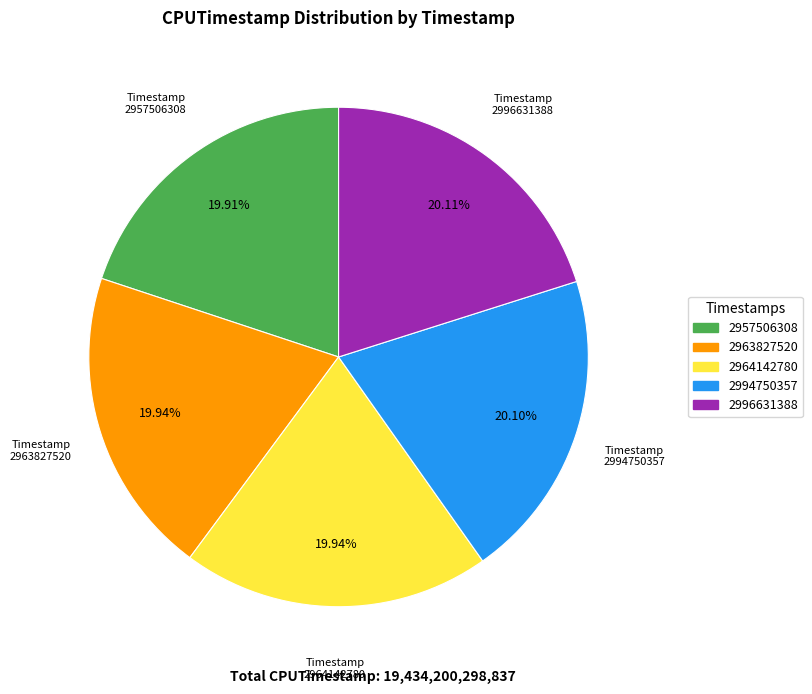

True or false: 2994750357 accounts for 32% of the total.

False